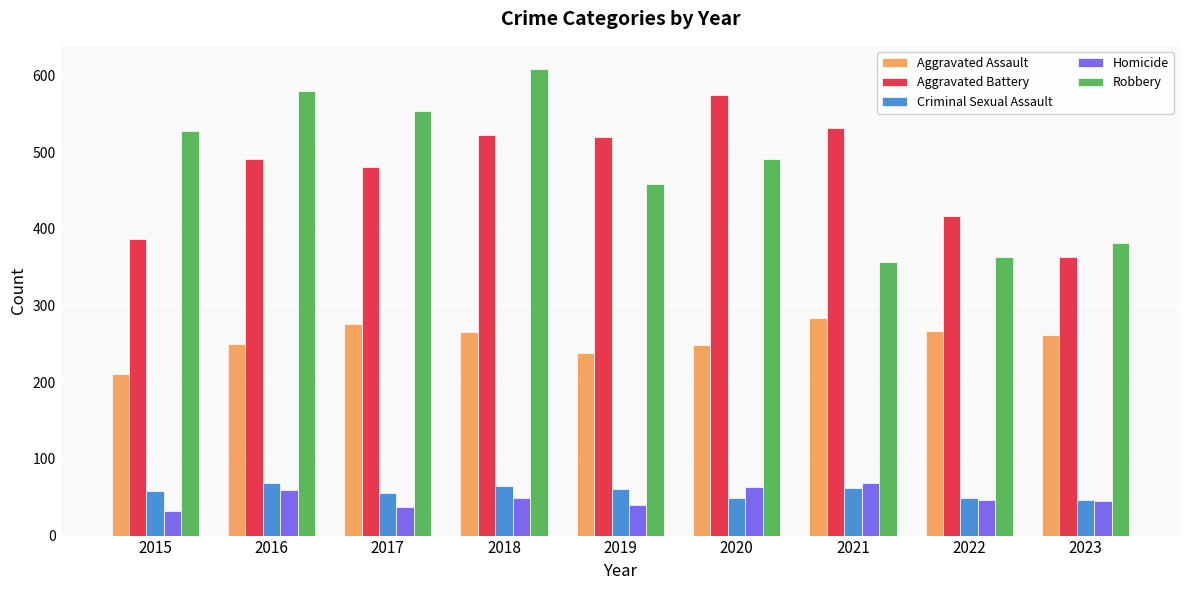

What is the total value across all series at 2020?

1426